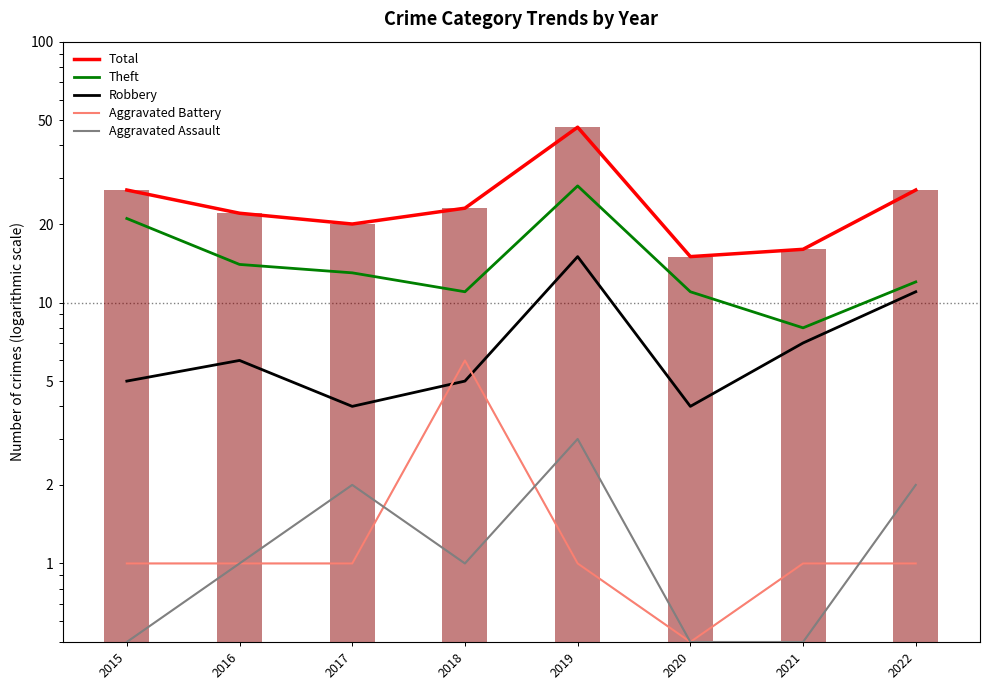

Reading right to left, transcribe all the data shown in this chart.

Total: 2022=27.0	2021=16.0	2020=15.0	2019=47.0	2018=23.0	2017=20.0	2016=22.0	2015=27.0
Theft: 2022=12.0	2021=8.0	2020=11.0	2019=28.0	2018=11.0	2017=13.0	2016=14.0	2015=21.0
Robbery: 2022=11.0	2021=7.0	2020=4.0	2019=15.0	2018=5.0	2017=4.0	2016=6.0	2015=5.0
Aggravated Battery: 2022=1.0	2021=1.0	2020=0.5	2019=1.0	2018=6.0	2017=1.0	2016=1.0	2015=1.0
Aggravated Assault: 2022=2.0	2021=0.5	2020=0.5	2019=3.0	2018=1.0	2017=2.0	2016=1.0	2015=0.5